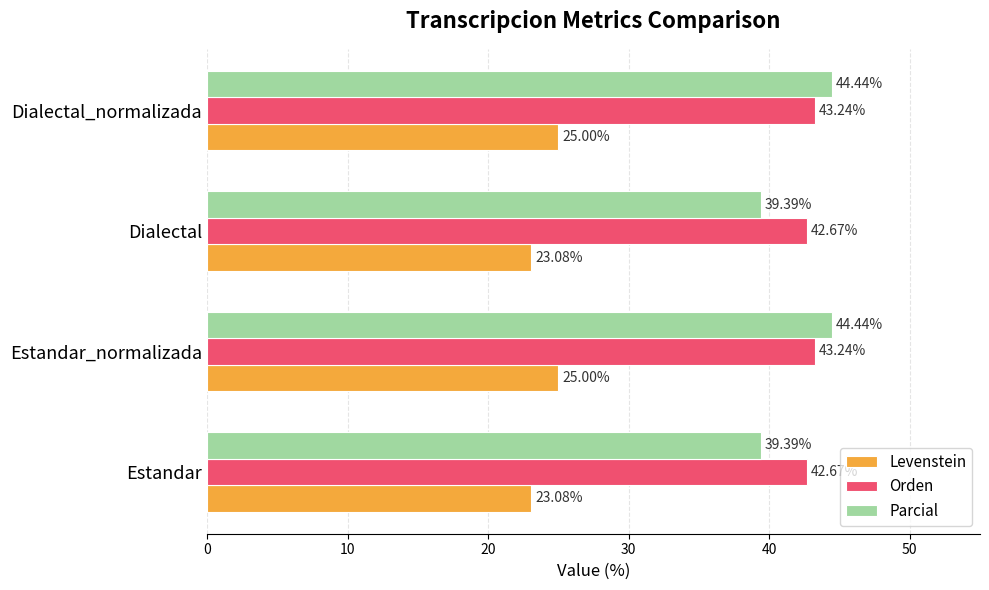

What is the difference between the highest and lowest values at Estandar?

19.6